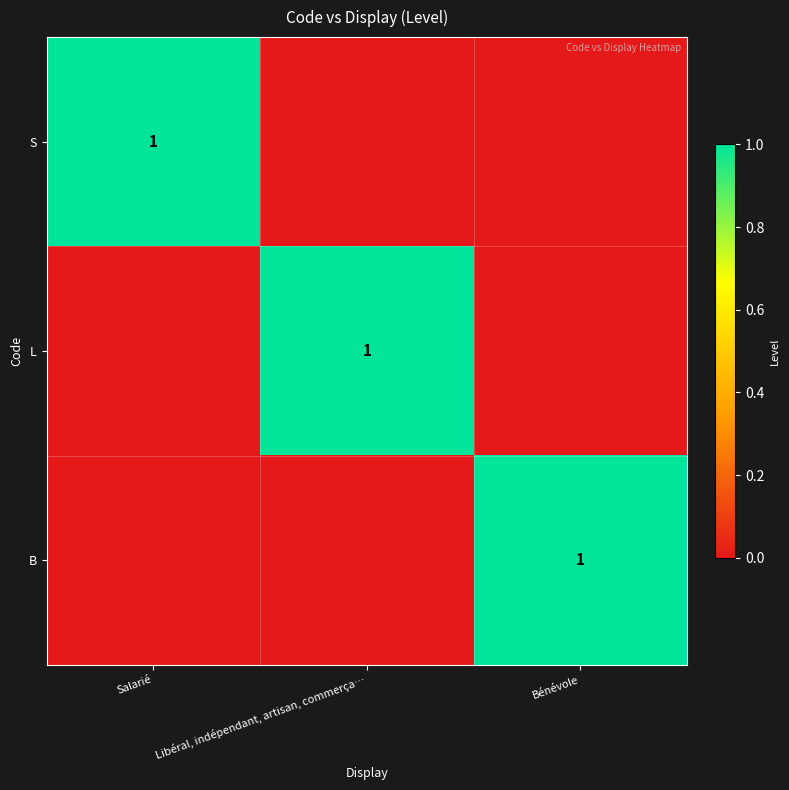

The B series shows -1 at Libéral, indépendant, artisan, commerça…. True or false?

False